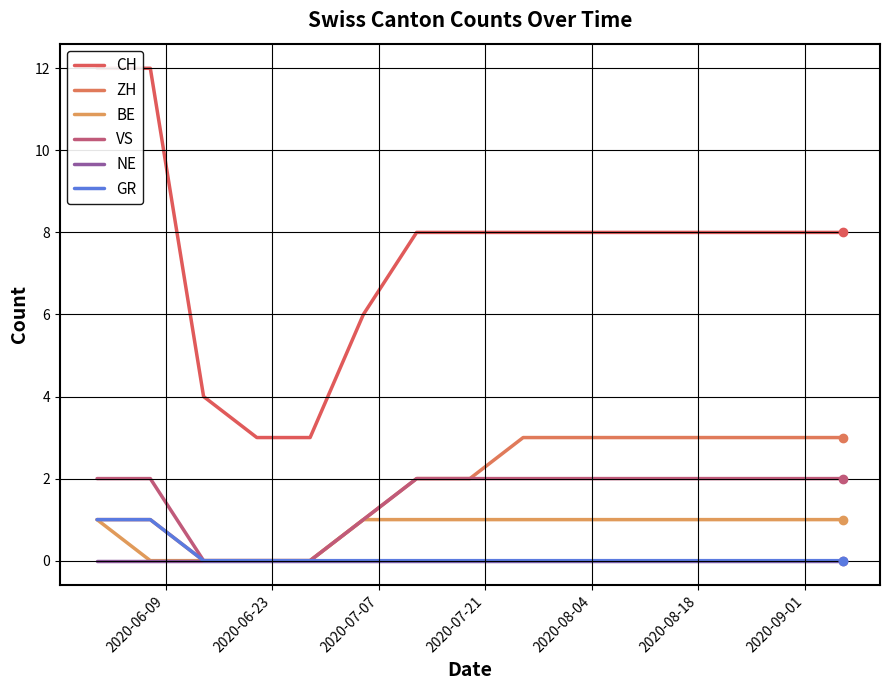

Which series has the widest spread of values?

CH